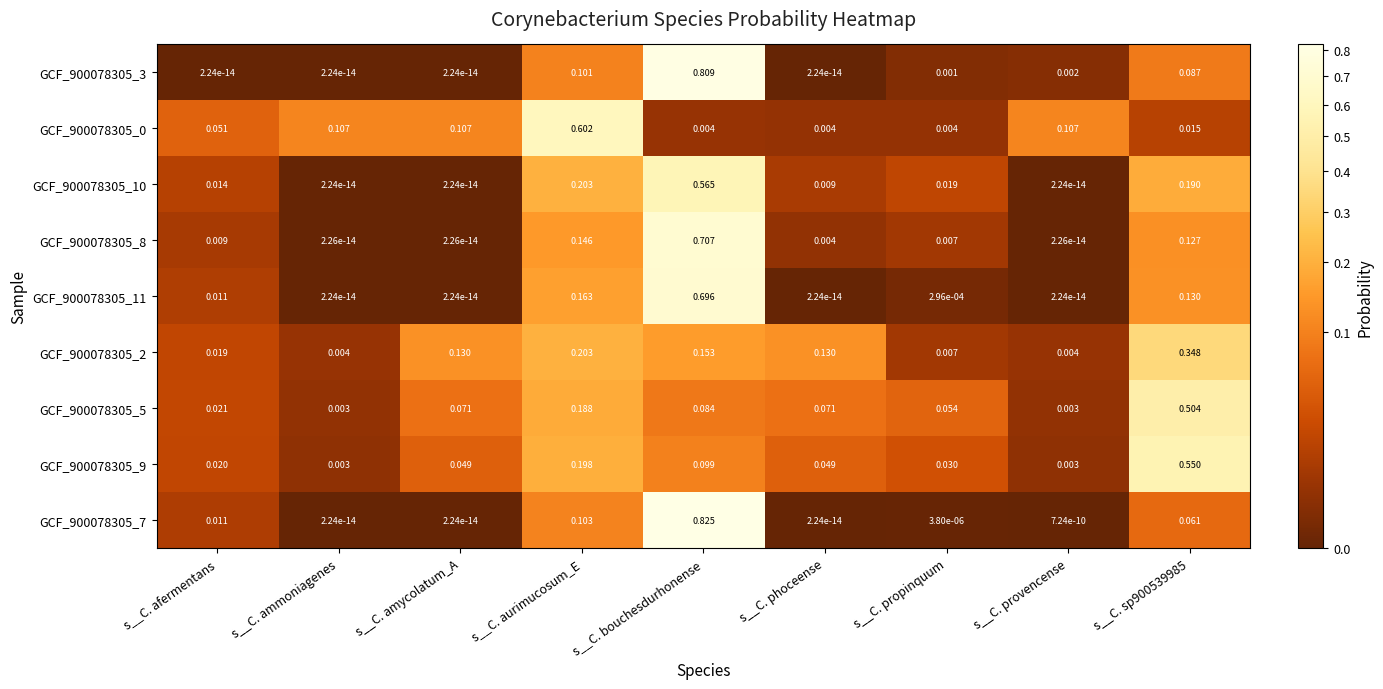

Which category has the highest value in the GCF_900078305_3 series?

s__C. bouchesdurhonense